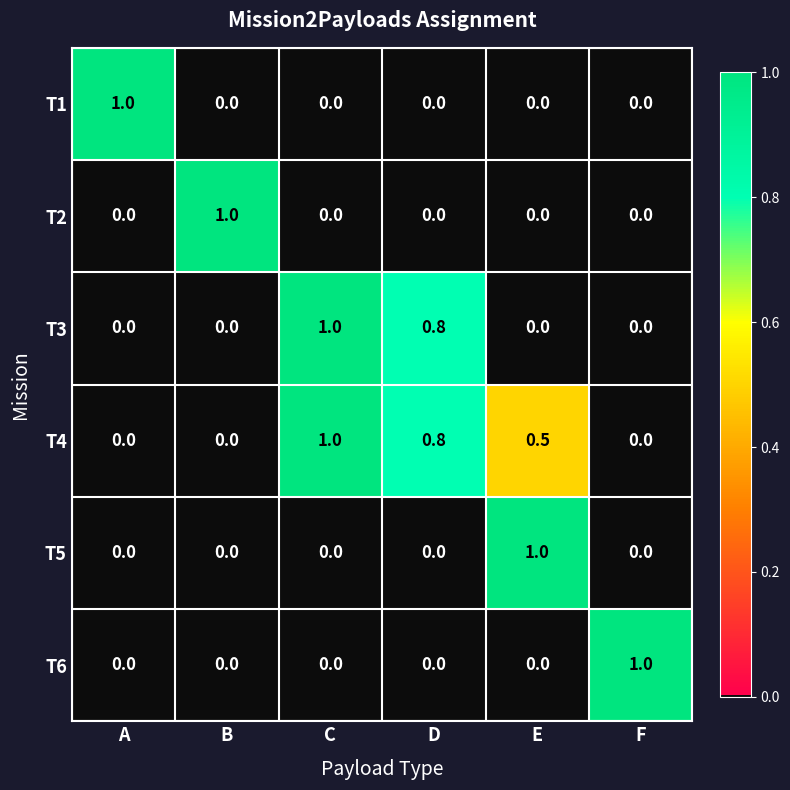

What is the difference between the second highest and minimum values in the T3 series?

0.8